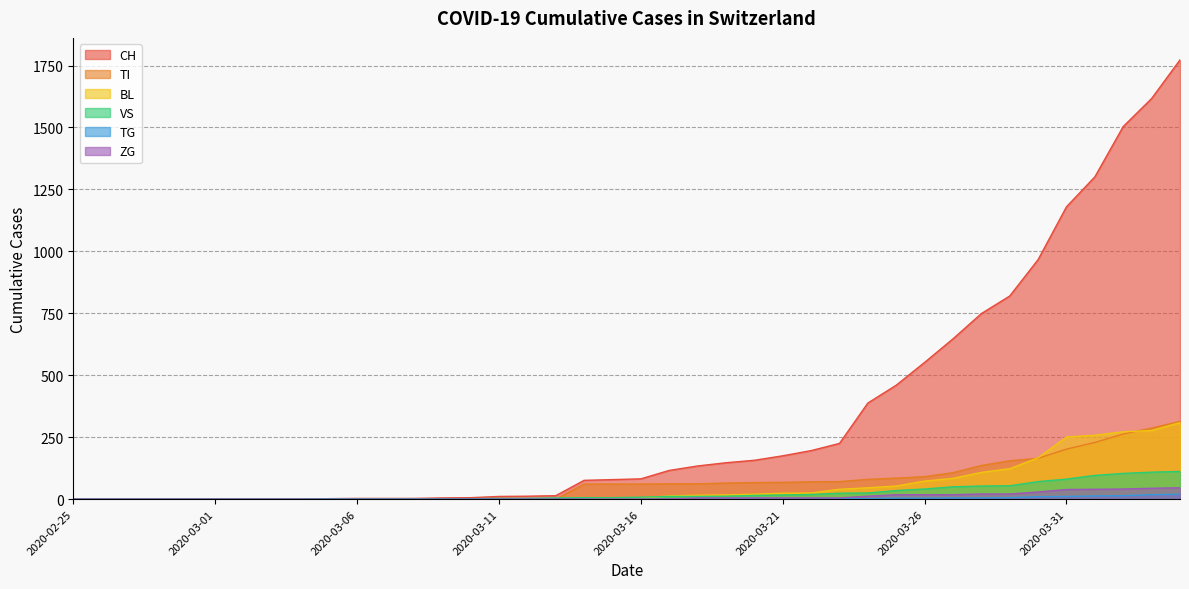

True or false: CH and VS intersect in this chart.

False